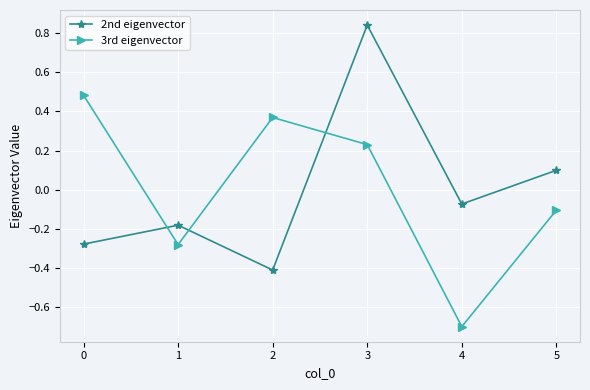

What is the smallest value displayed?

-0.7